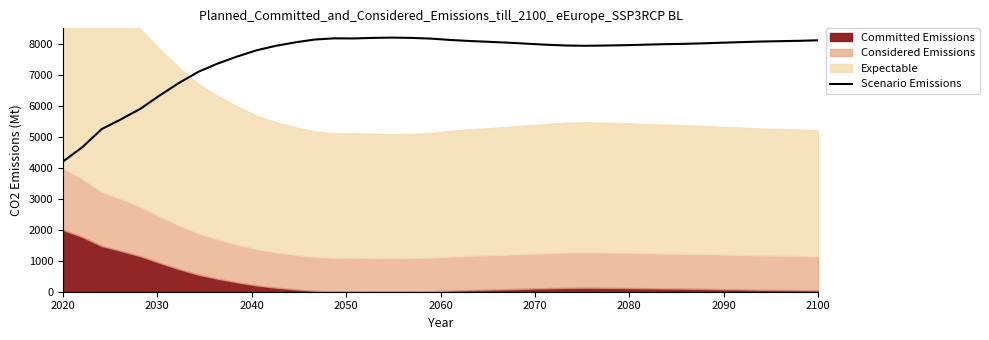

What is the value of the 16th point from the left?

8173.5